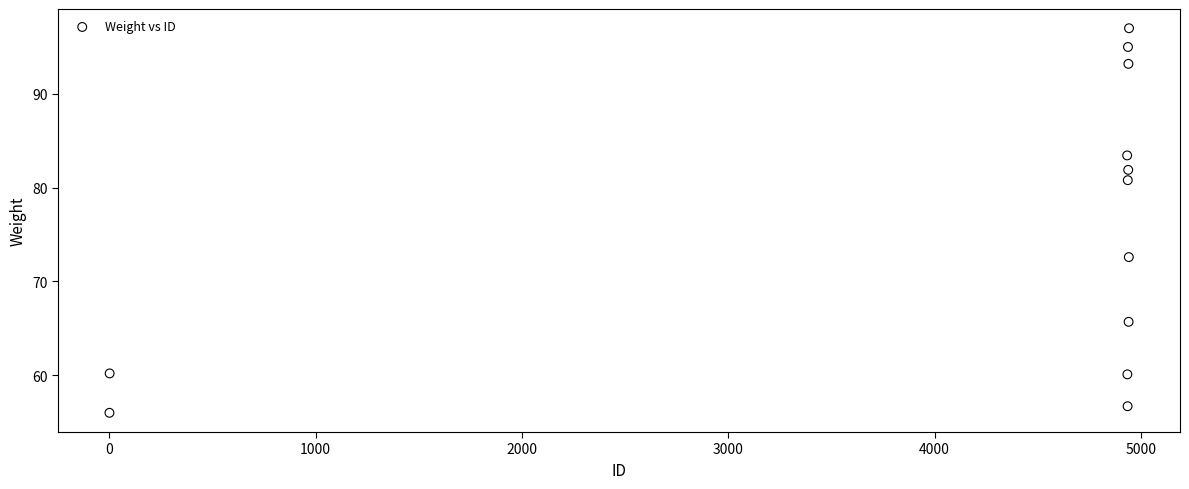

What Y value in the scatter plot is closest to 76?

72.6